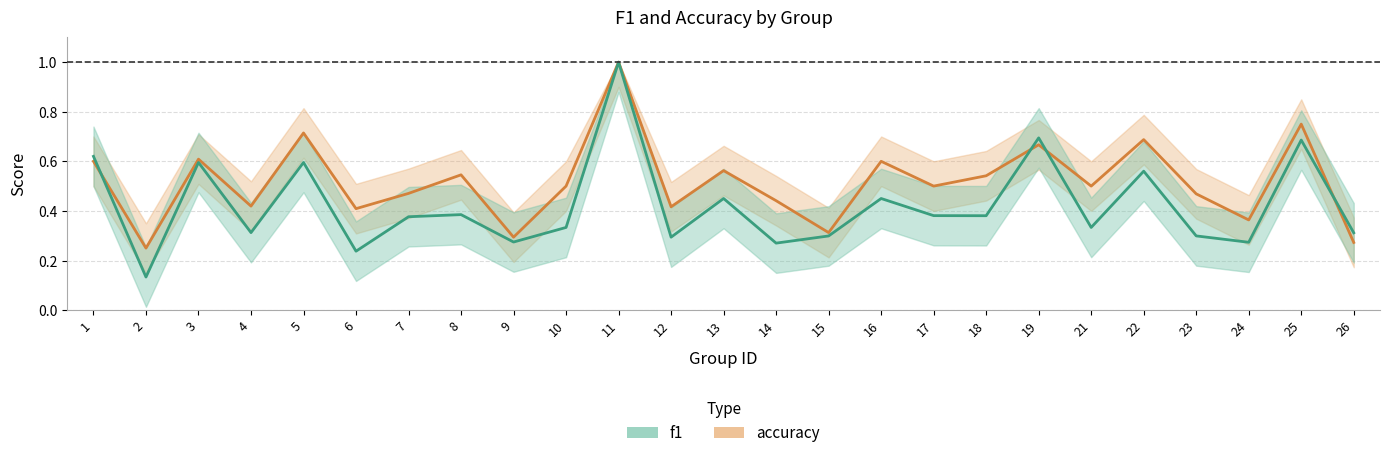

Which series changed the most between 9 and 14?

accuracy